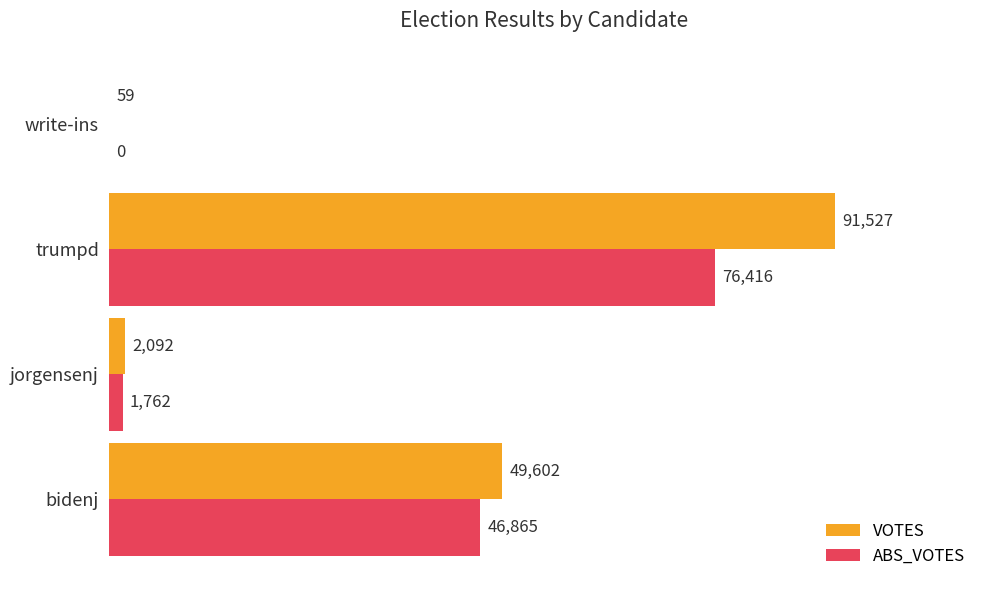

At which category is the sum across all series the highest?

trumpd